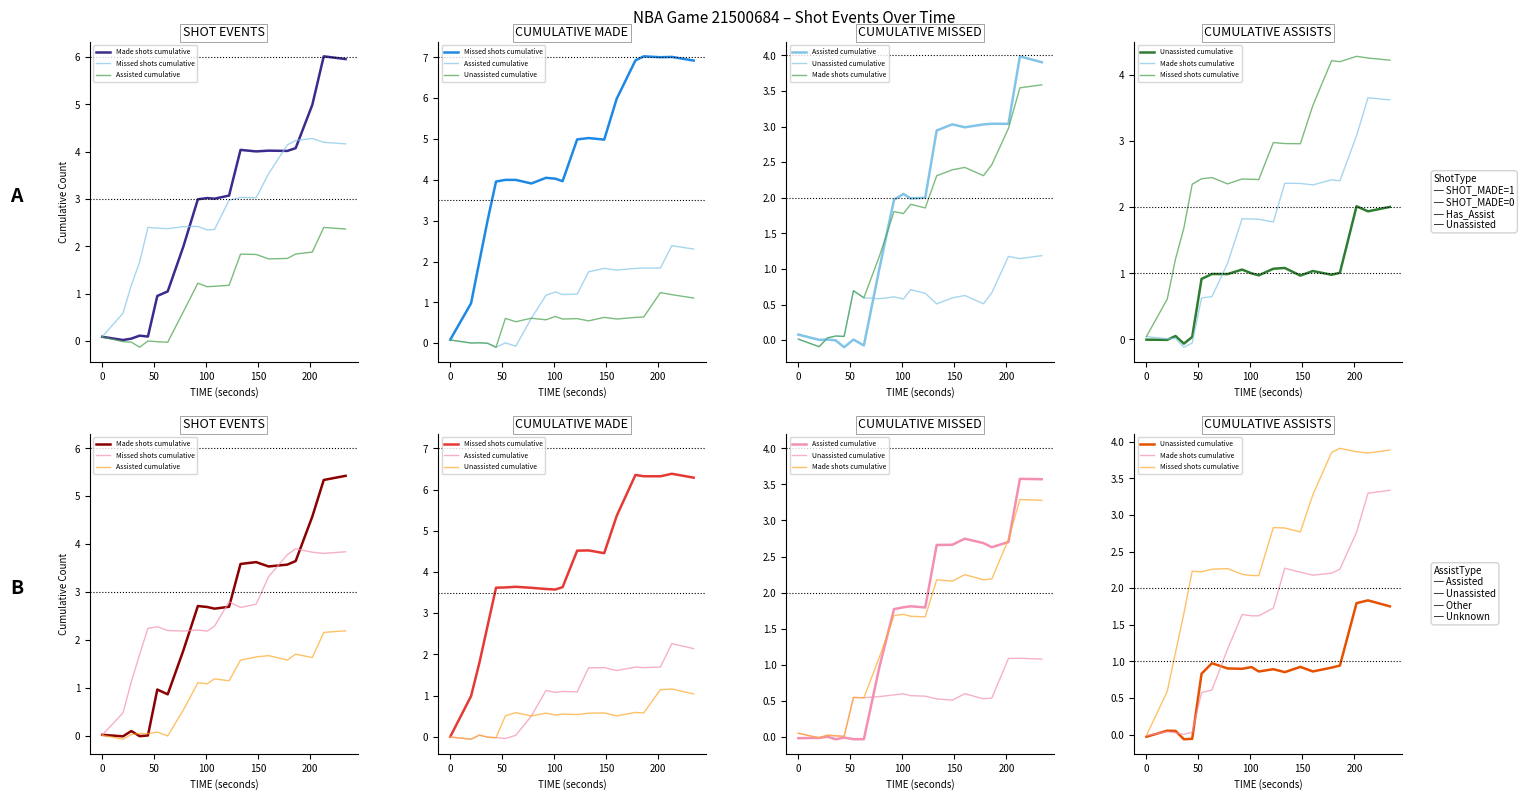

Is the value of Assisted cumulative at 16 greater than the value of Missed shots cumulative at 17?

No